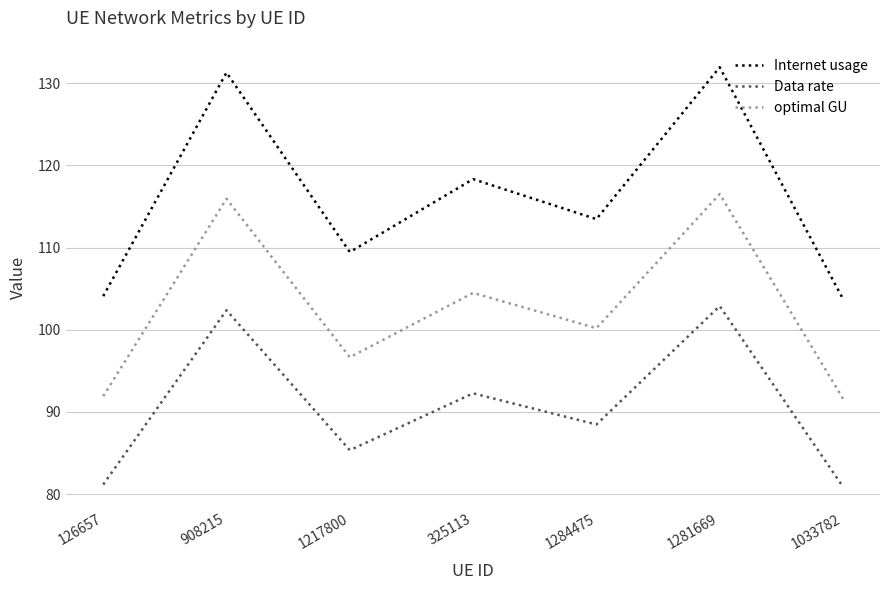

What is the minimum value shown in the chart?

80.9